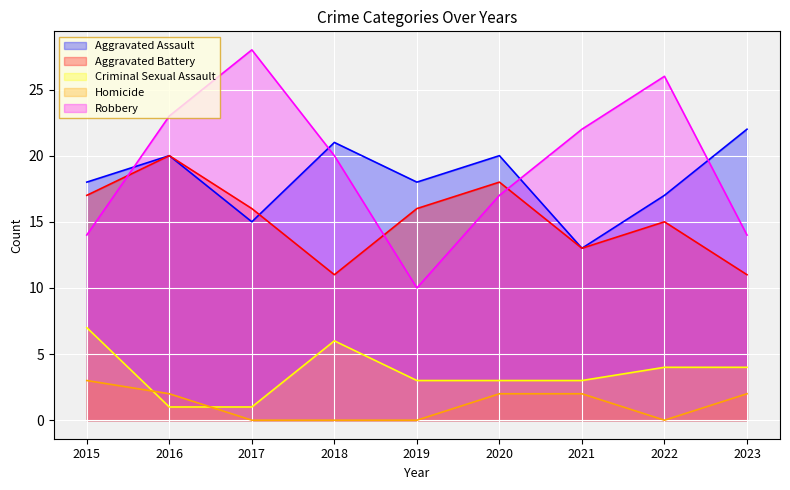

Does the chart display data point markers on the line(s)?

No